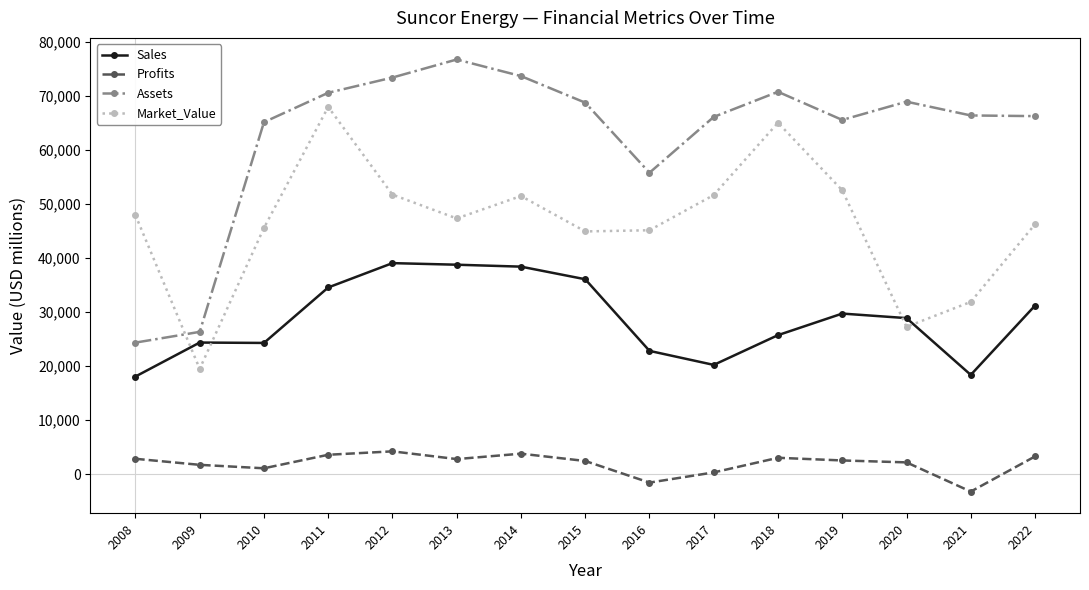

Rank the series by their maximum value, from lowest to highest.

Profits, Sales, Market_Value, Assets